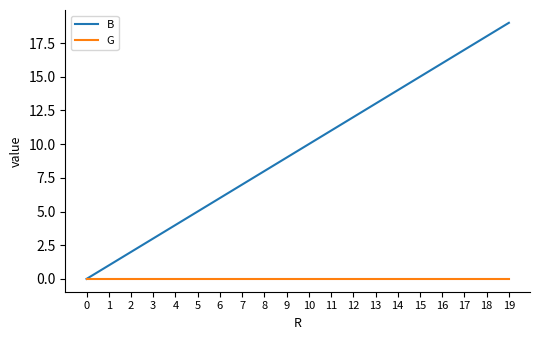

Rank the series at 10 from highest to lowest value.

B, G